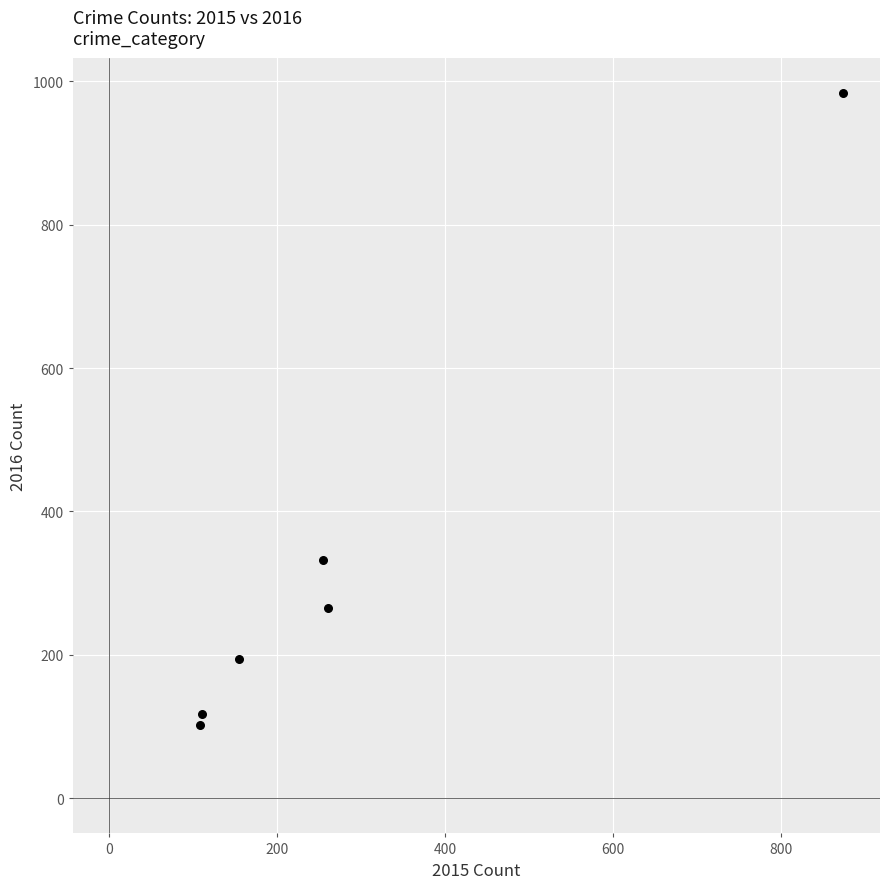

What is the average X value?

294